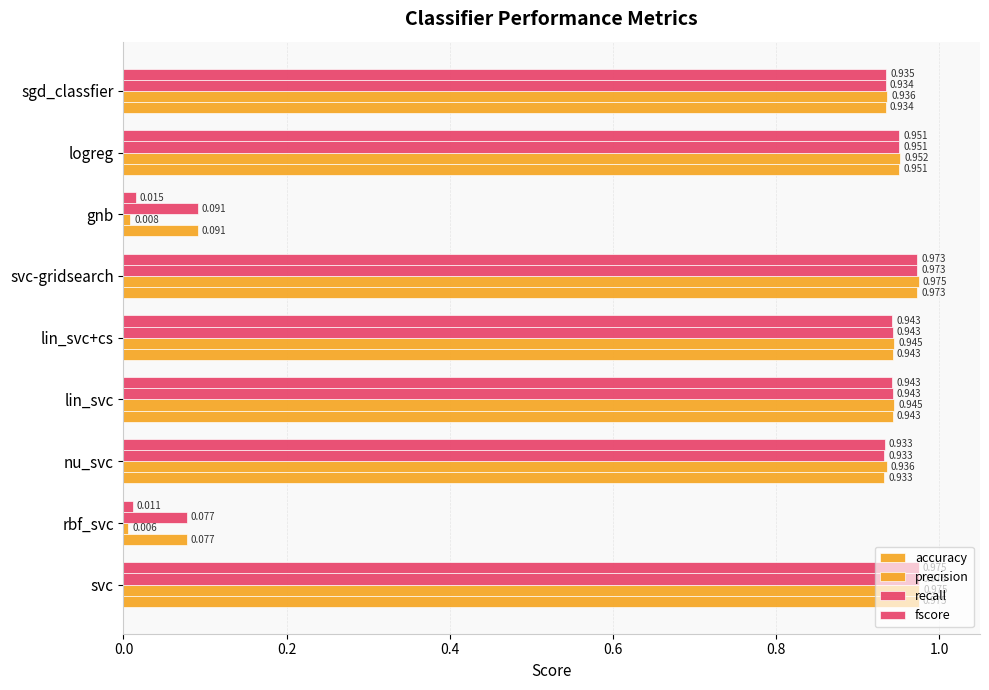

How many distinct data groups are displayed?

4